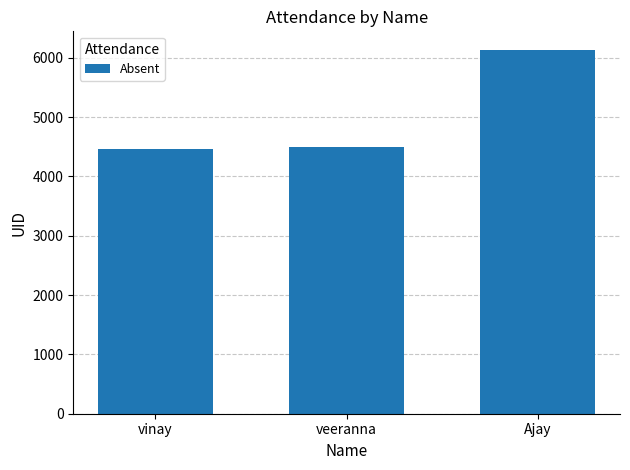

What is the change in value from veeranna to Ajay?

+1640